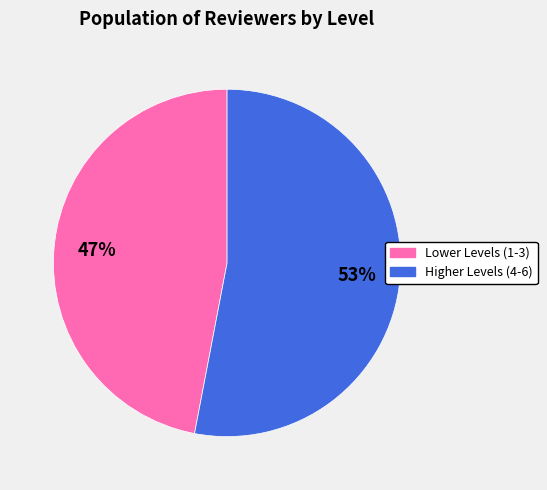

Rank the categories by value from lowest to highest.

Lower Levels (1-3), Higher Levels (4-6)